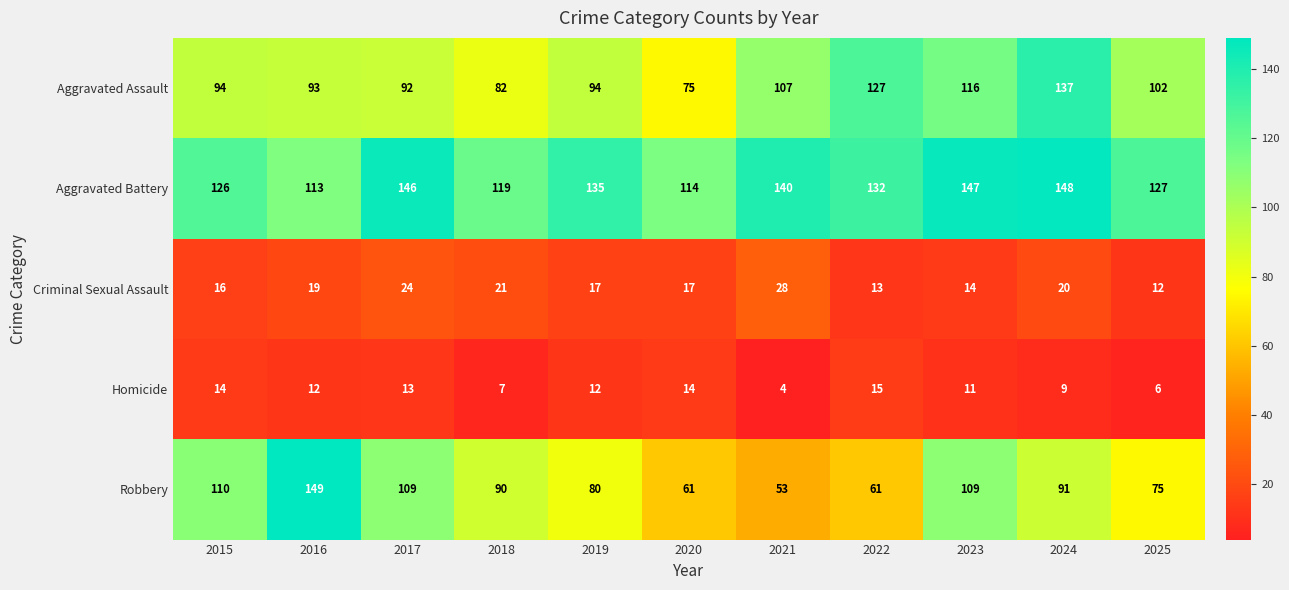

True or false: Aggravated Assault has a value of 102 at 2025.

True